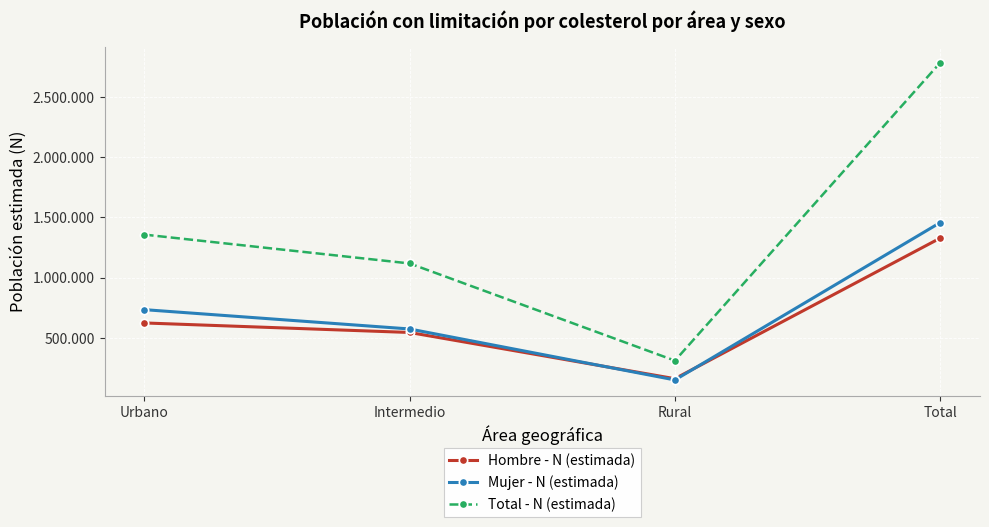

Is the value of Mujer - N (estimada) at Intermedio greater than the value of Hombre - N (estimada) at Rural?

Yes